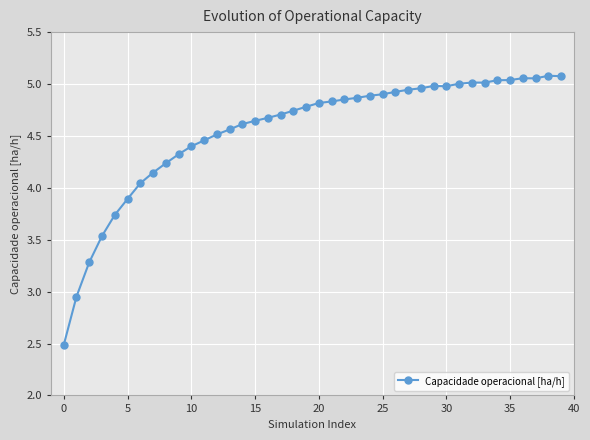

What is the minimum value shown in the chart?

2.5